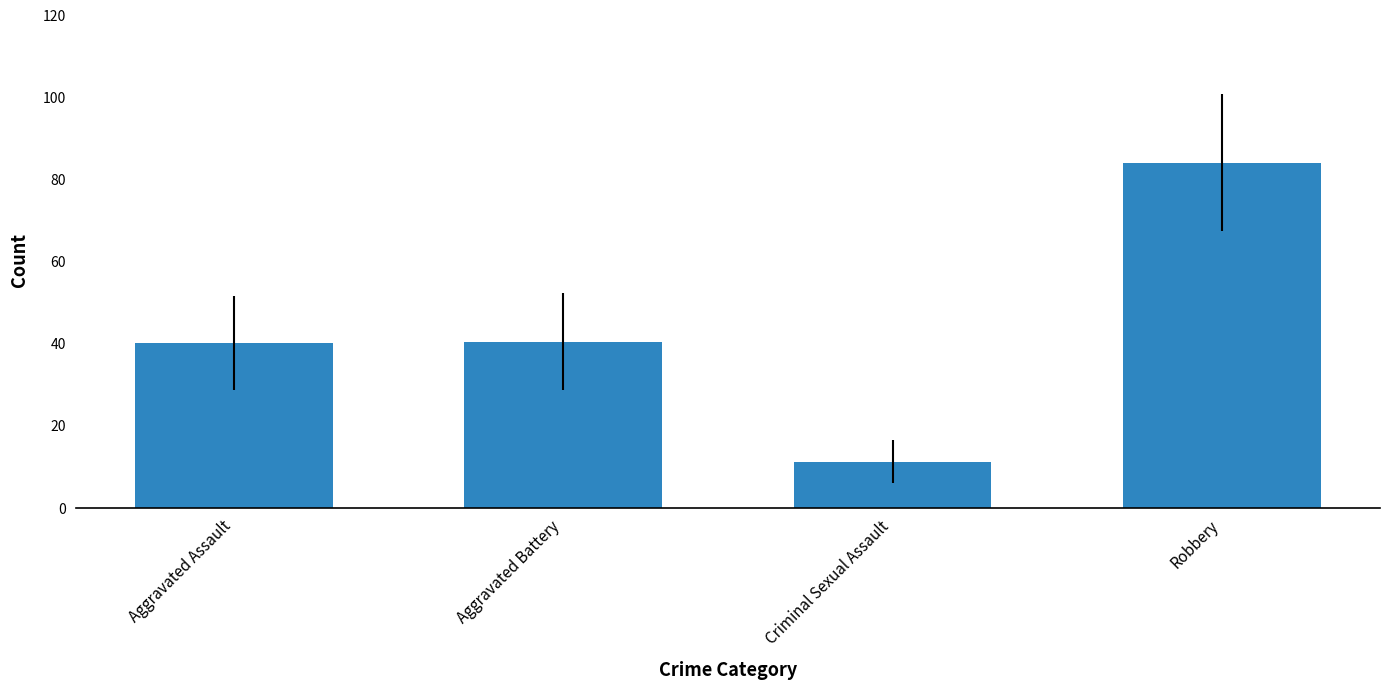

Read the value at Robbery.

84.1